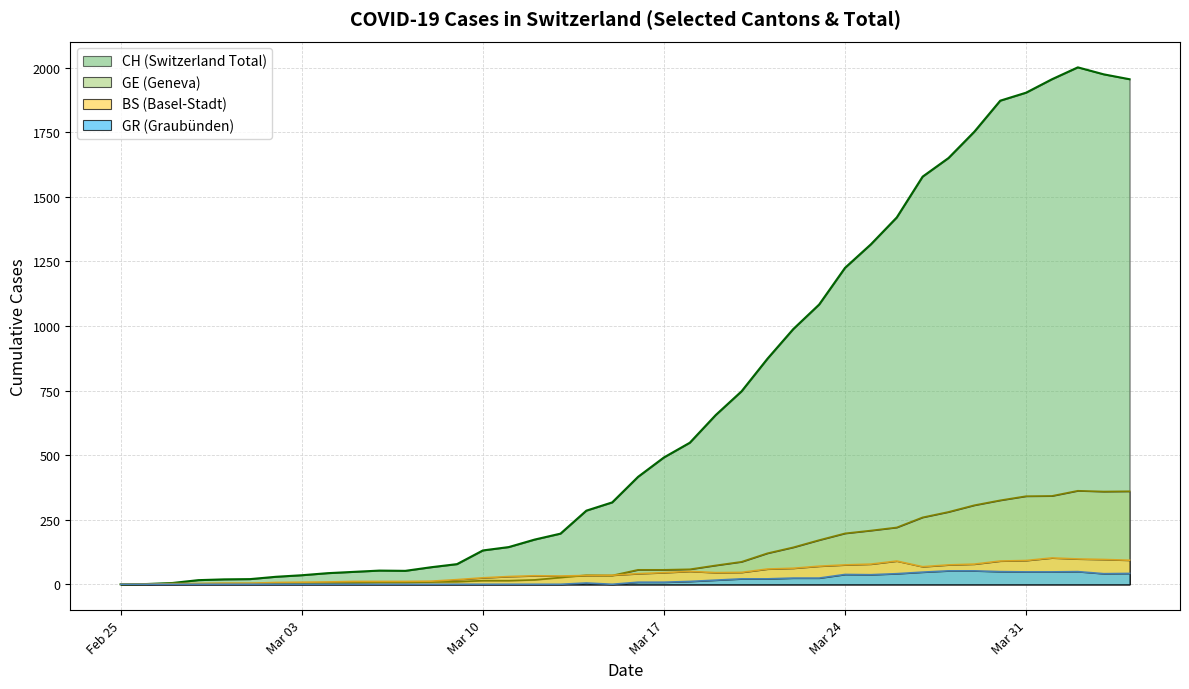

Which series changed the most between 2020-03-06 and 2020-04-02?

CH